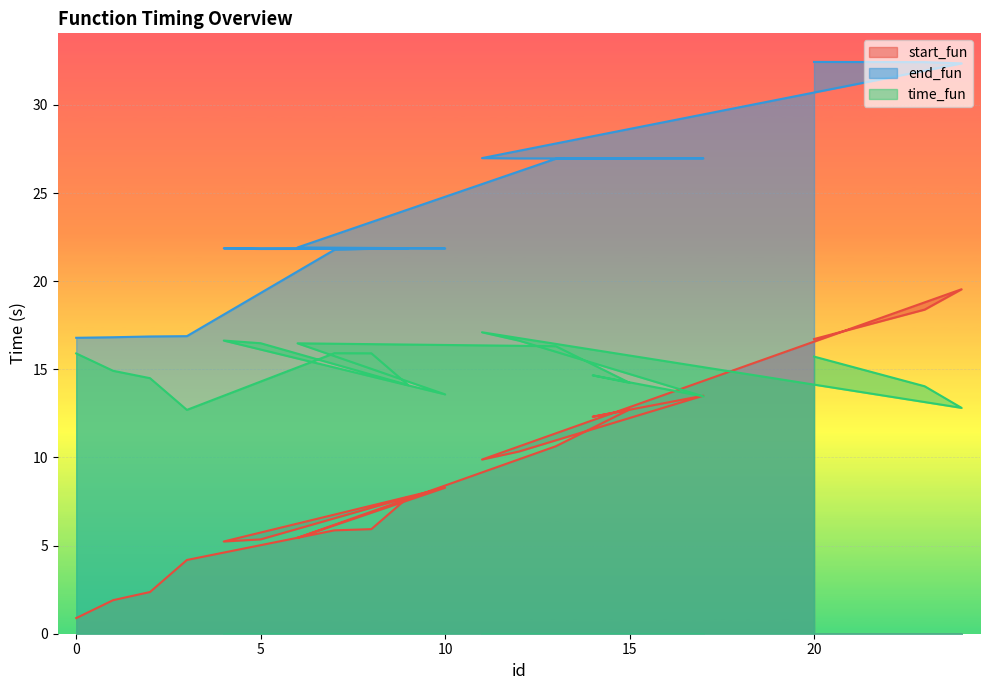

At how many categories does at least one series exceed 22?

9